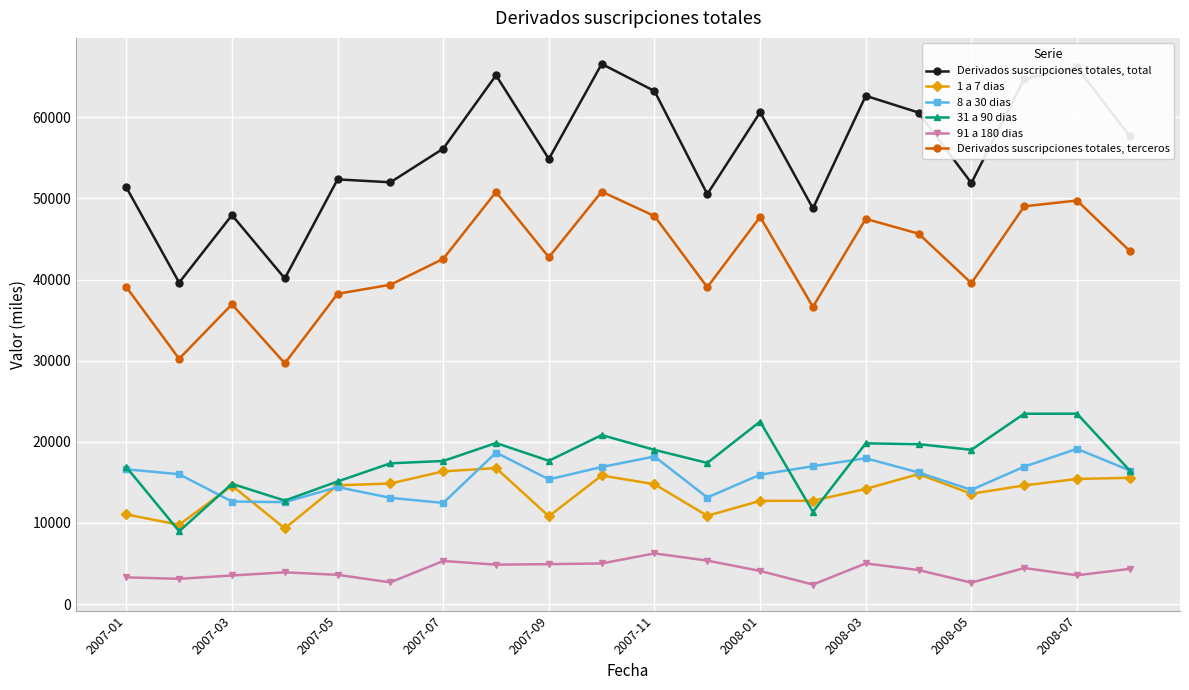

Which series has the widest spread of values?

Derivados suscripciones totales, total